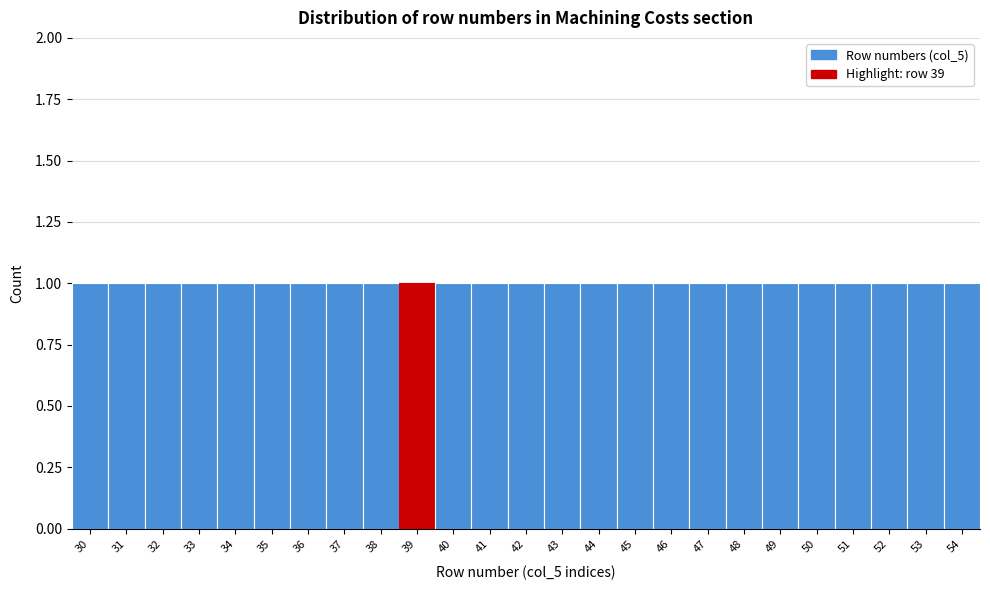

How tall is the bar that spans 39.5 to 40.5 on the x-axis? The values are not printed on the chart, so give them approximately, as read against the axis.

1